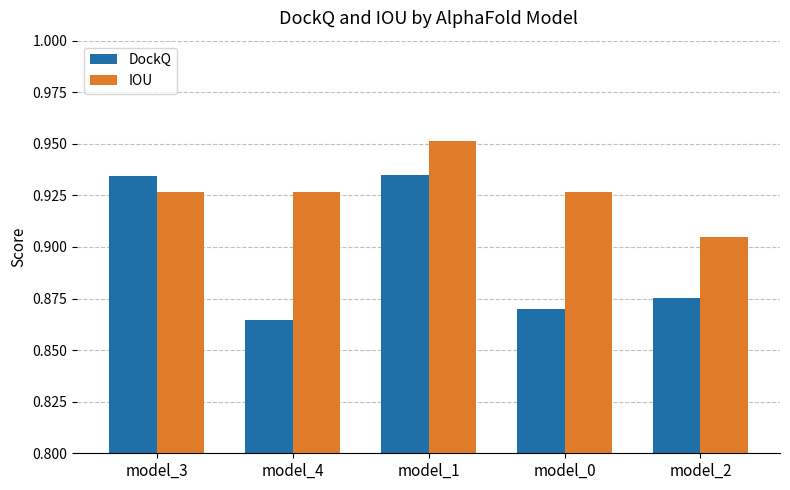

What is the label of the 4th bar from the left?

model_0